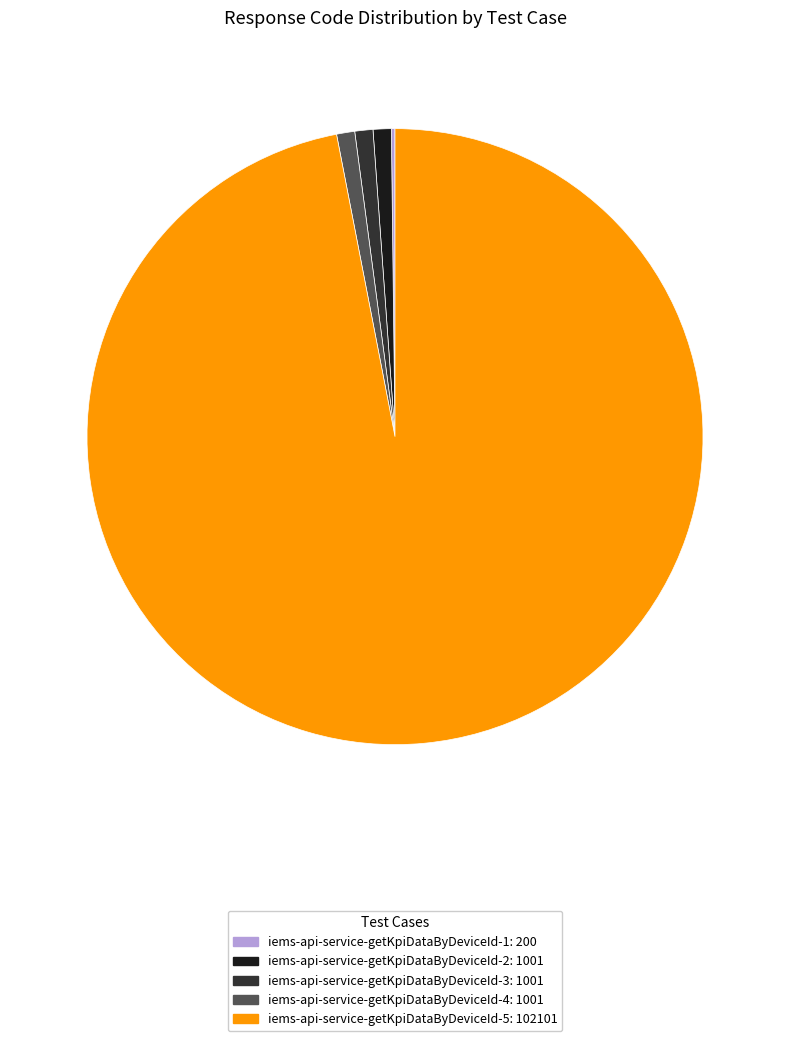

Is the sum of iems-api-service-getKpiDataByDeviceId-5 and iems-api-service-getKpiDataByDeviceId-4 greater than half?

Yes